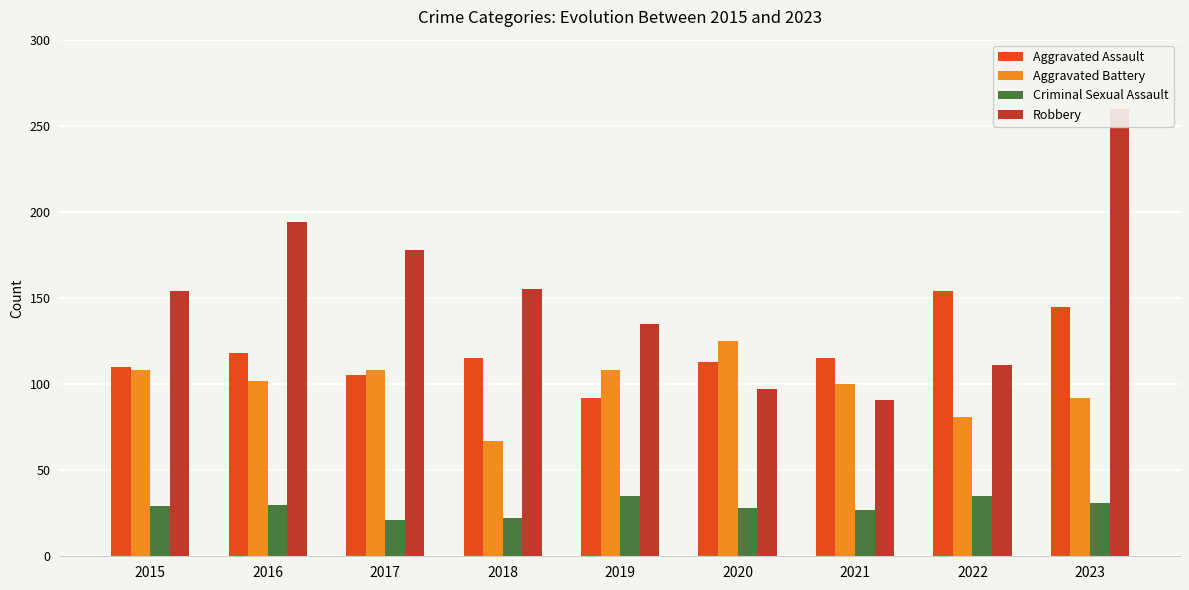

Which series changed the most between 2017 and 2022?

Robbery